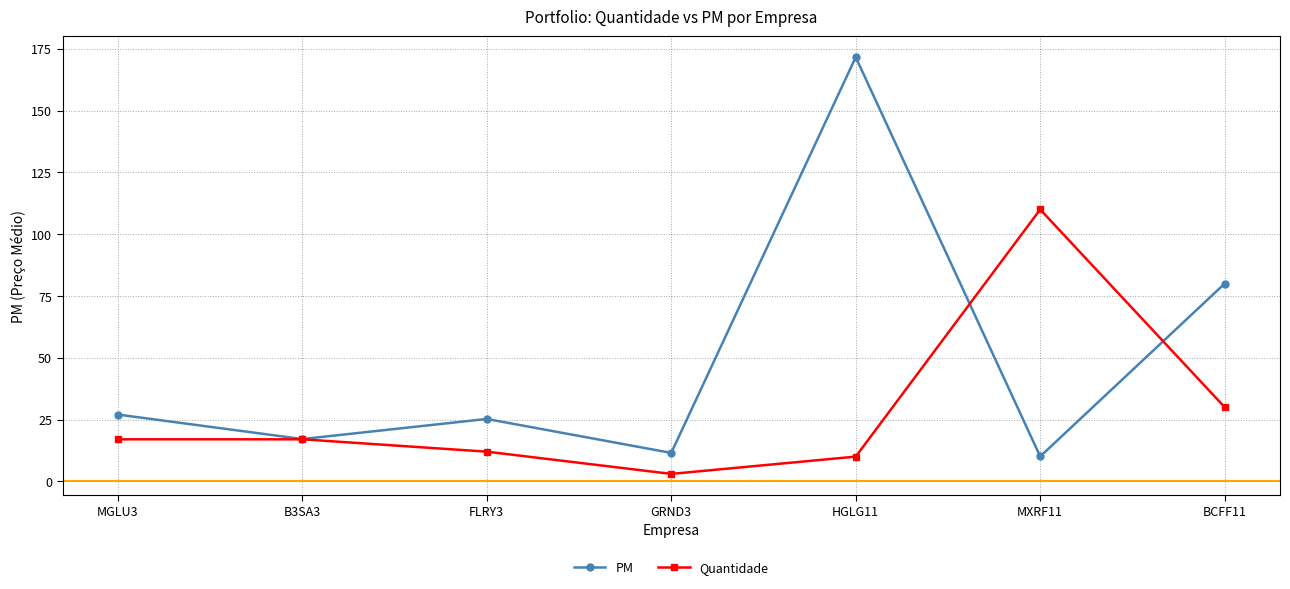

Reading left to right, what are all the values shown in this chart?

PM: MGLU3=27.0	B3SA3=17.1	FLRY3=25.2	GRND3=11.5	HGLG11=171.6	MXRF11=10.1	BCFF11=80.0
Quantidade: MGLU3=17.0	B3SA3=17.0	FLRY3=12.0	GRND3=3.0	HGLG11=10.0	MXRF11=110.0	BCFF11=30.0